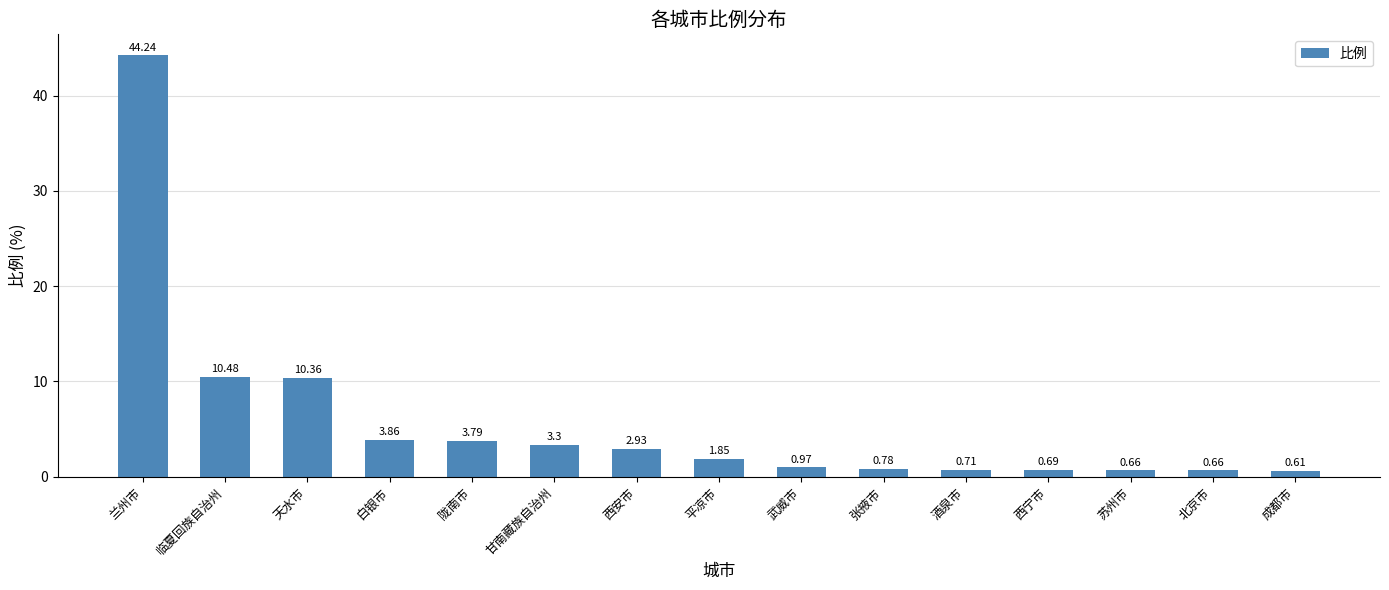

What position from the right is 陇南市?

11